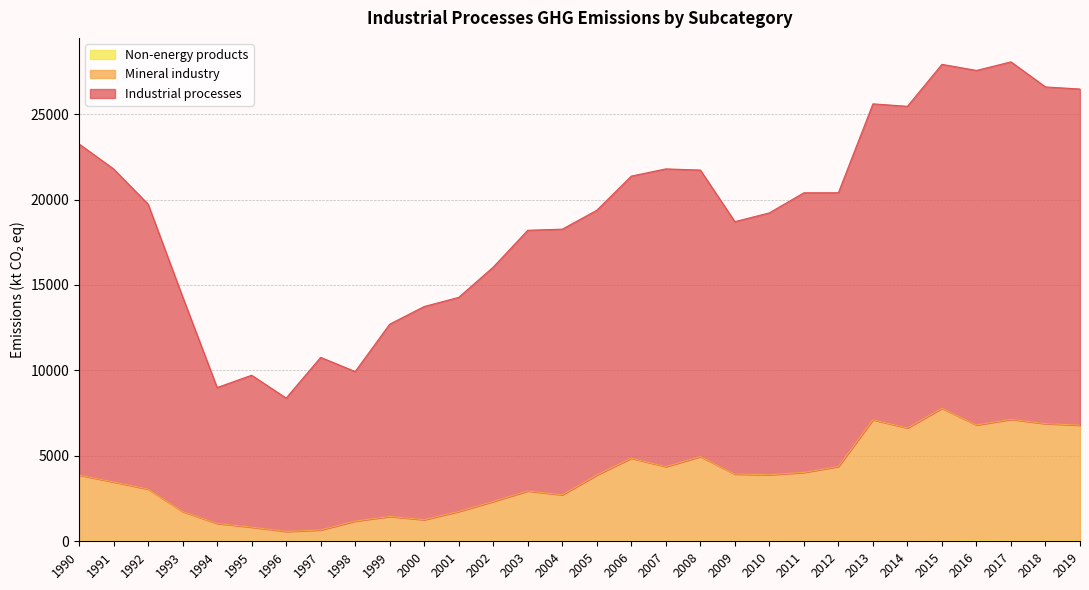

What is the maximum value shown in the chart?

28058.4